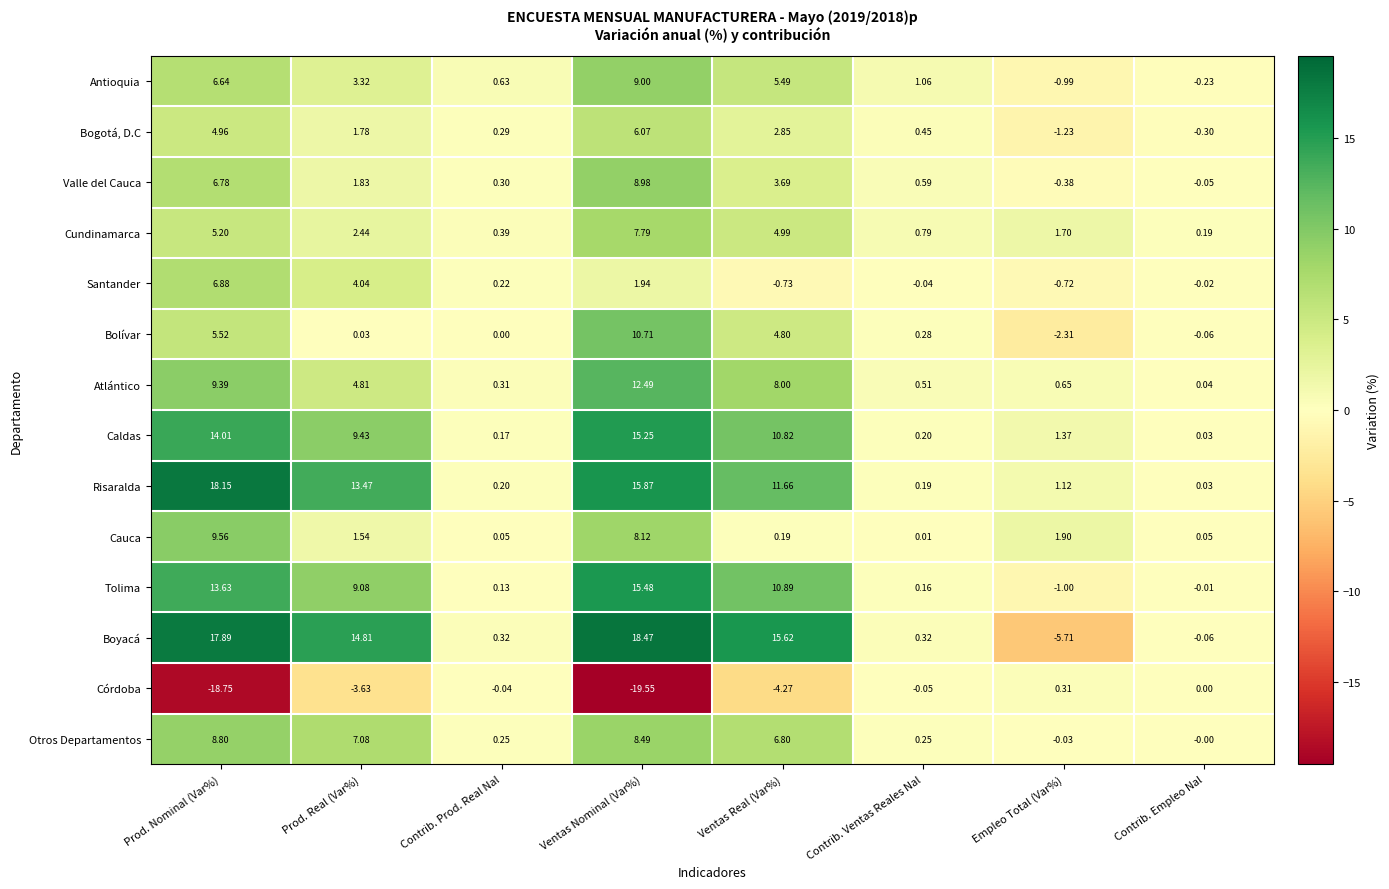

Which series has the widest spread of values?

Boyacá